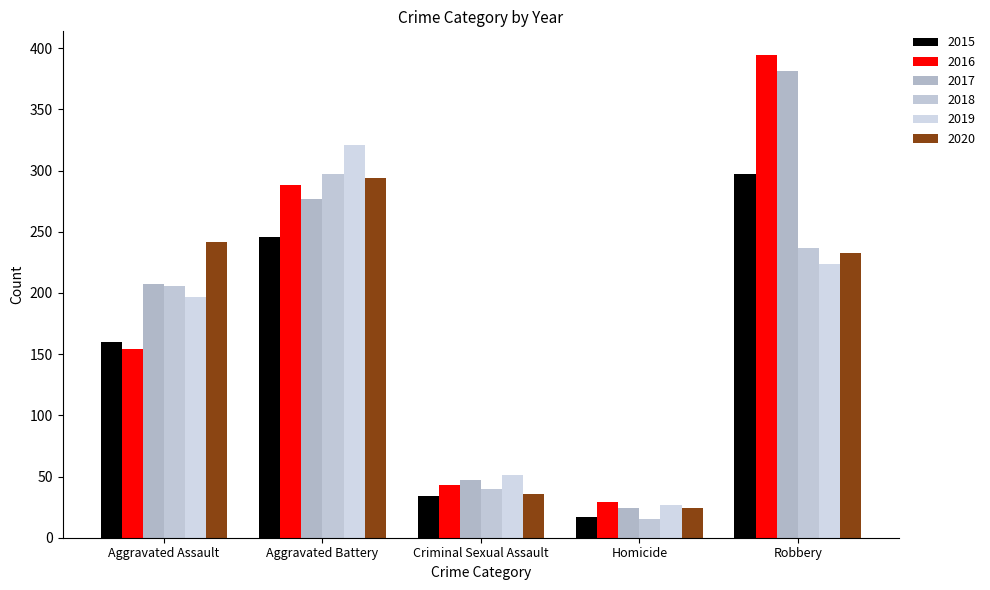

Reading left to right, extract all data points from this chart.

2015: Aggravated Assault=160	Aggravated Battery=246	Criminal Sexual Assault=34	Homicide=17	Robbery=297
2016: Aggravated Assault=154	Aggravated Battery=288	Criminal Sexual Assault=43	Homicide=29	Robbery=394
2017: Aggravated Assault=207	Aggravated Battery=277	Criminal Sexual Assault=47	Homicide=24	Robbery=381
2018: Aggravated Assault=206	Aggravated Battery=297	Criminal Sexual Assault=40	Homicide=15	Robbery=237
2019: Aggravated Assault=197	Aggravated Battery=321	Criminal Sexual Assault=51	Homicide=27	Robbery=224
2020: Aggravated Assault=242	Aggravated Battery=294	Criminal Sexual Assault=36	Homicide=24	Robbery=233